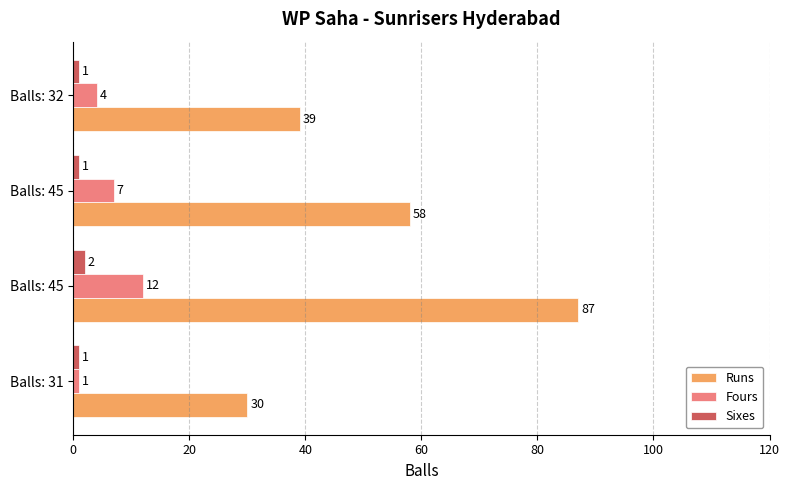

Which series has the largest range (max minus min)?

Runs